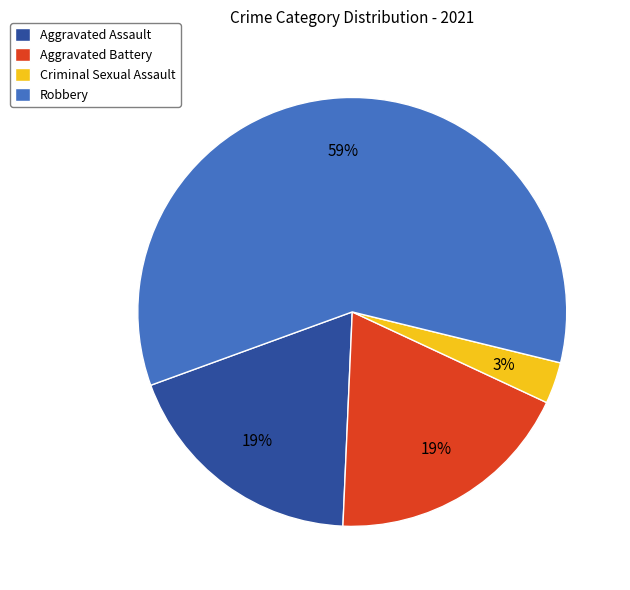

Do Aggravated Battery and Robbery together represent more than half of the pie?

Yes